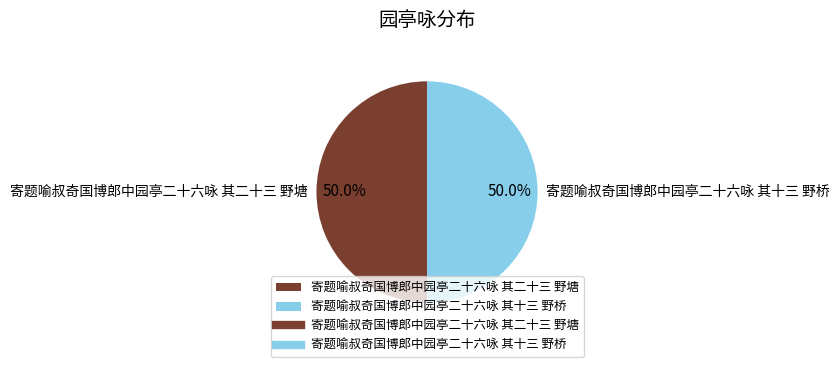

How many slices are in this pie chart?

2